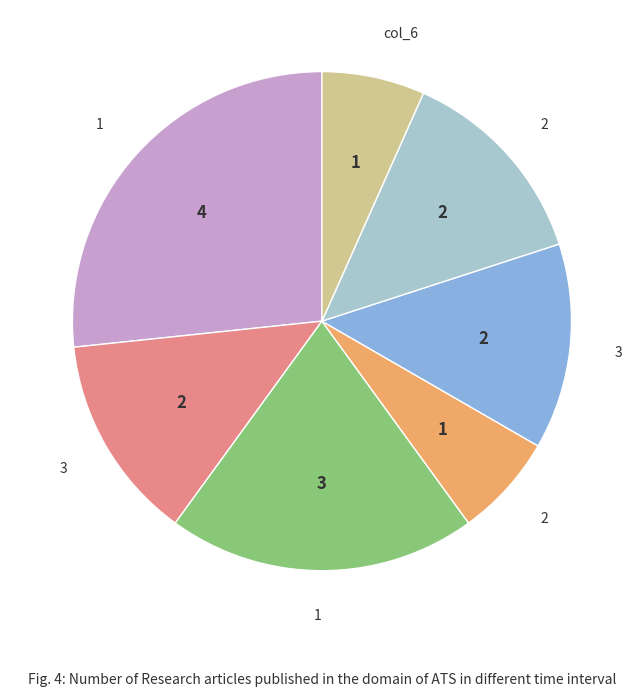

Does any single category account for the majority?

No